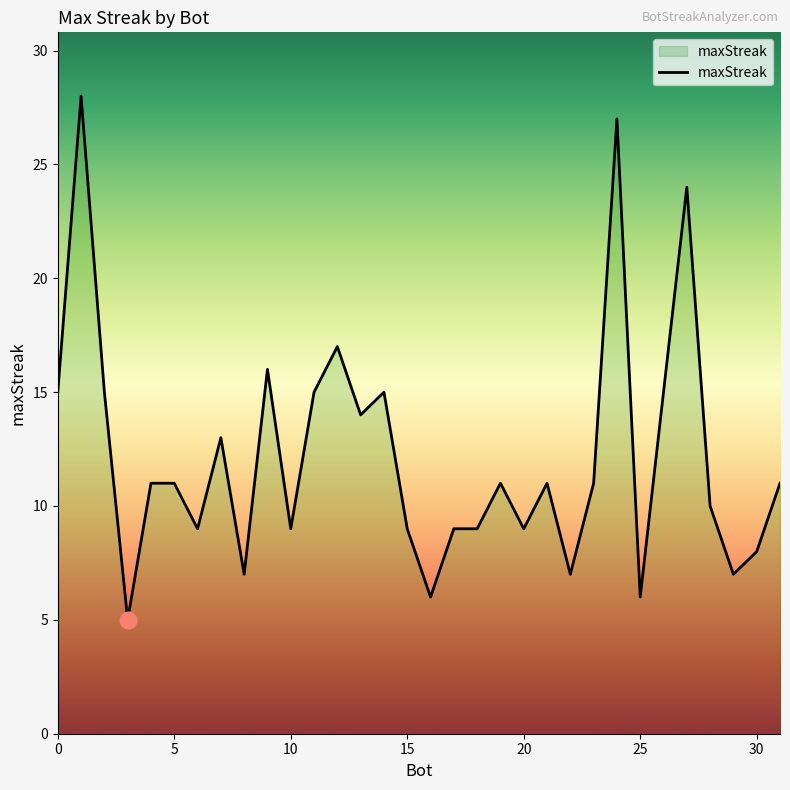

What is the average value?

12